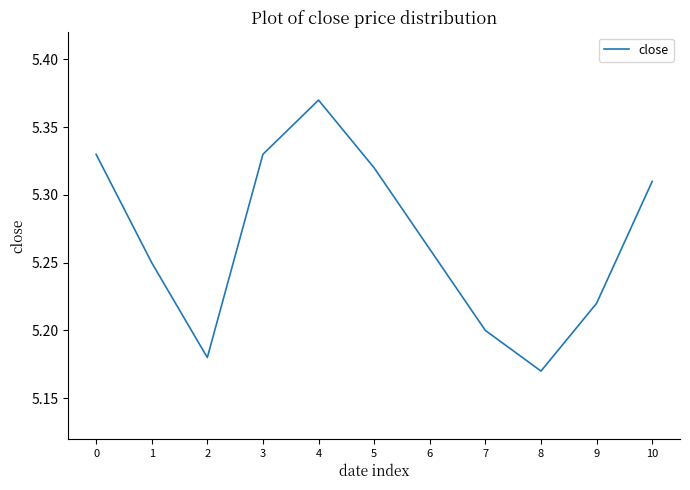

Is it true that the value at 2 is 5.2?

True